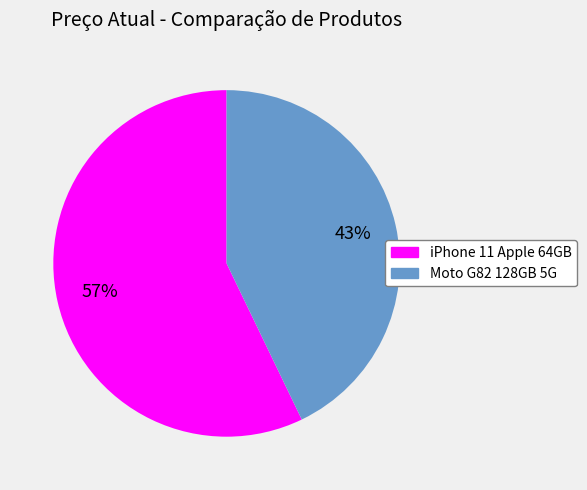

Is iPhone 11 Apple 64GB the majority of the pie?

Yes